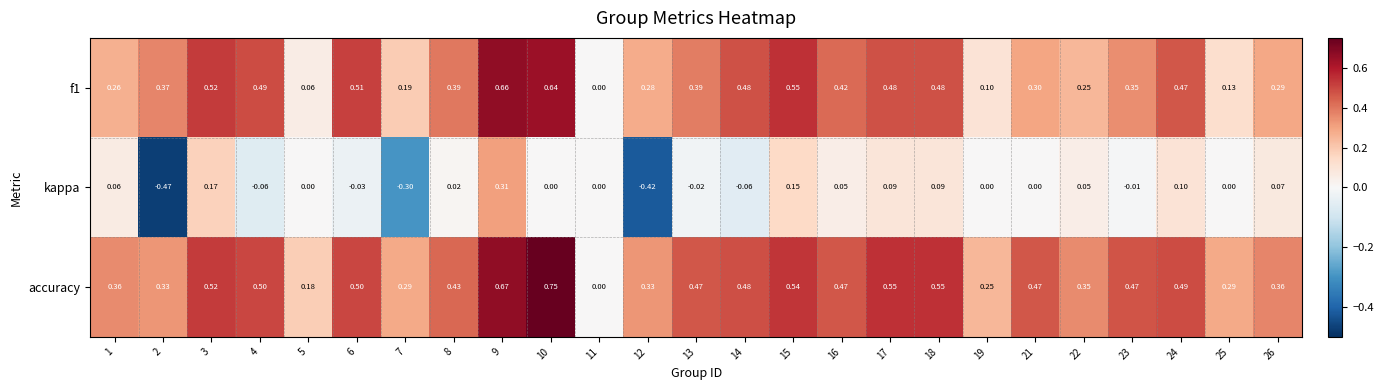

Between 2 and 13, which series saw the biggest shift?

kappa